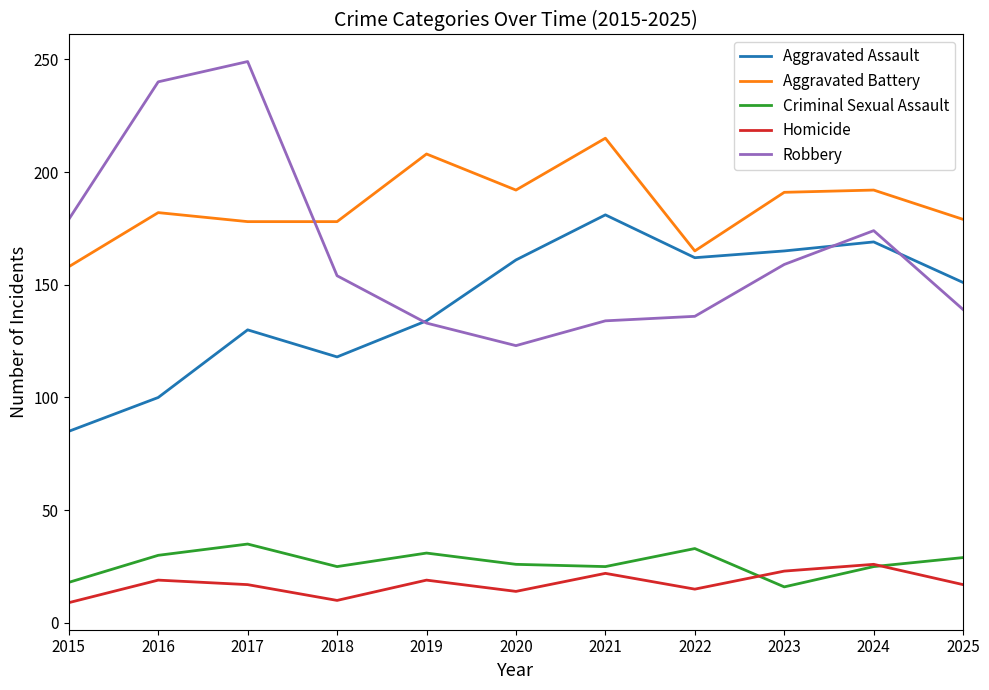

What is the difference between the highest and lowest values at 2020?

178